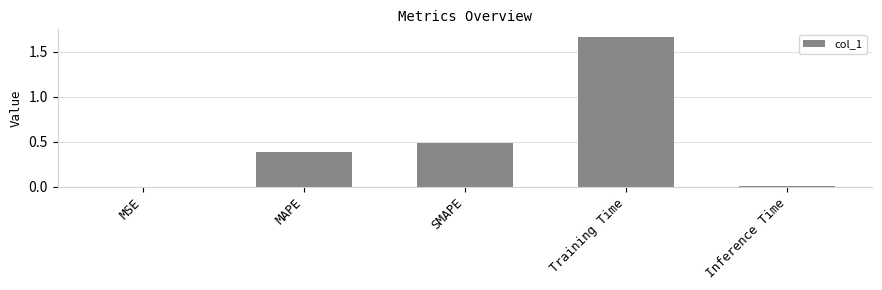

What is the sum of the values at MAPE and Training Time?

2.1